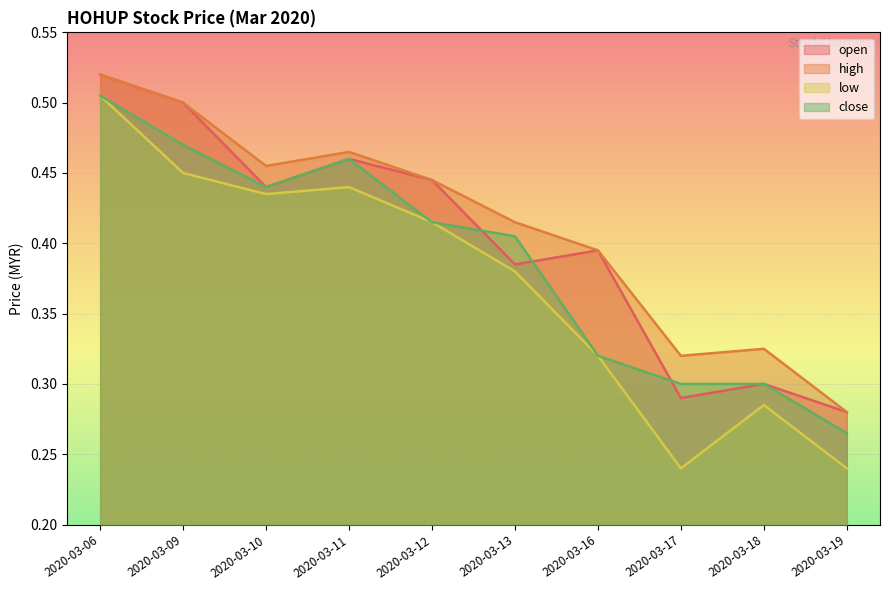

List the labels in order of open value, largest first.

2020-03-06, 2020-03-09, 2020-03-11, 2020-03-12, 2020-03-10, 2020-03-16, 2020-03-13, 2020-03-18, 2020-03-17, 2020-03-19